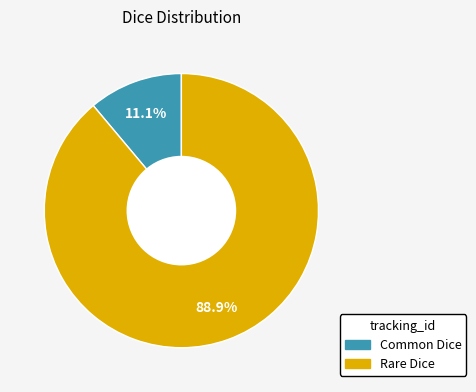

How many segments does this pie chart have?

2